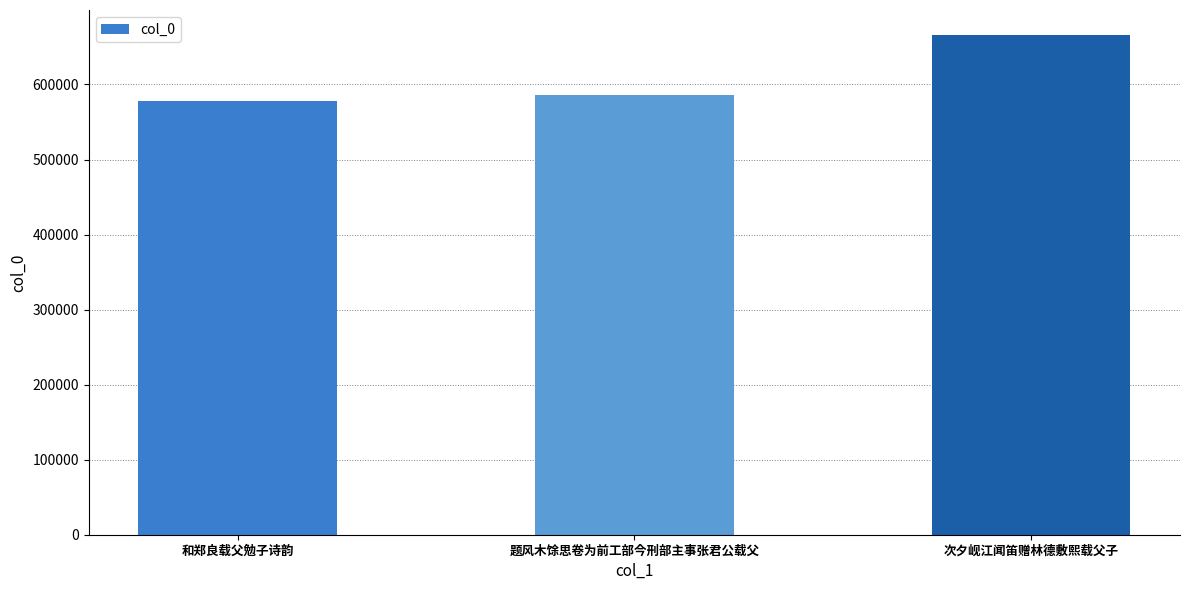

The chart shows a value of 665977 at 次夕岘江闻笛赠林德敷熙载父子. True or false?

True